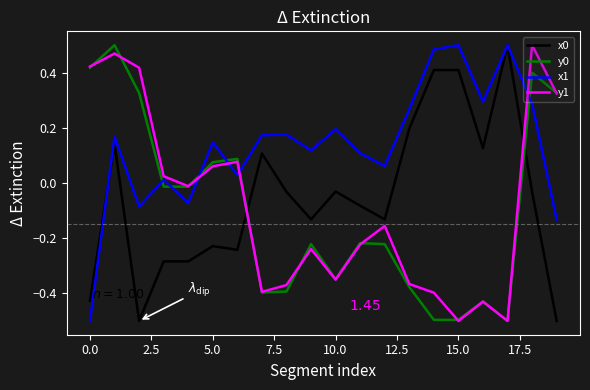

Which series has the largest total across all categories?

x1